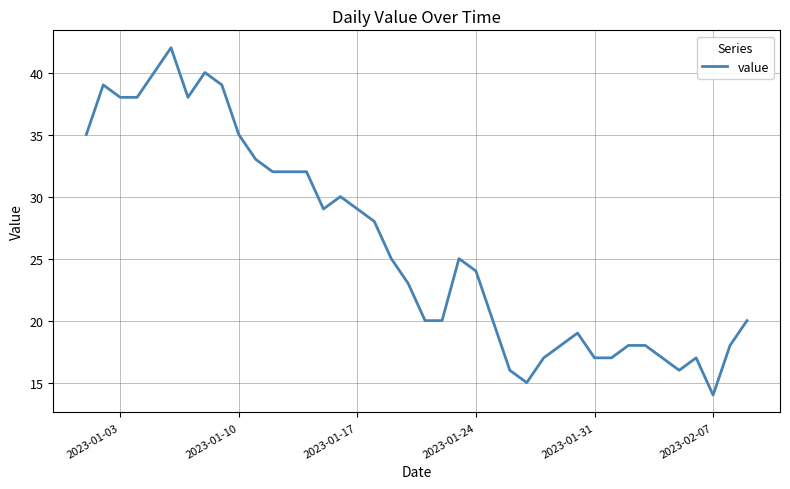

Reading left to right, extract all data points from this chart.

35	39	38	38	40	42	38	40	39	35	33	32	32	32	29	30	29	28	25	23	20	20	25	24	20	16	15	17	18	19	17	17	18	18	17	16	17	14	18	20